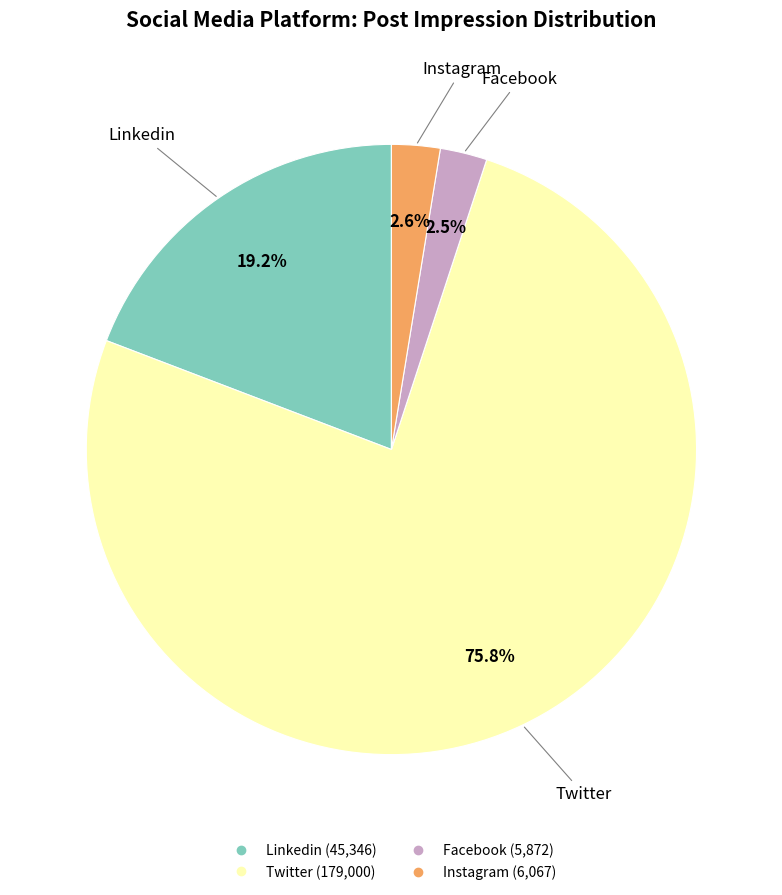

Does any single category account for the majority?

Yes